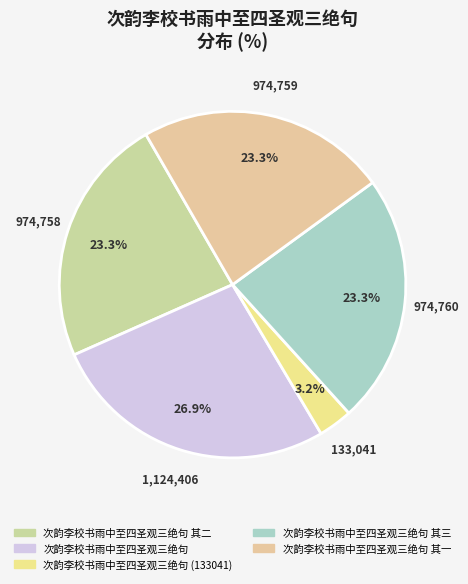

How many slices are in this pie chart?

5